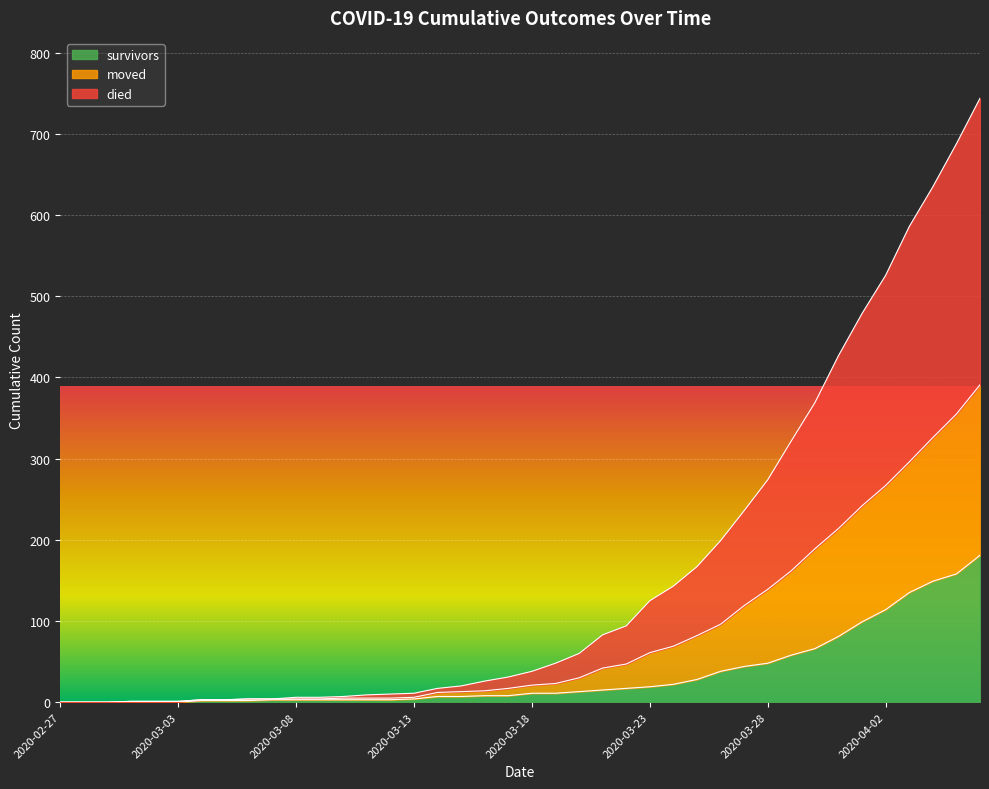

What is the difference between the maximum and second lowest values in the died series?

744